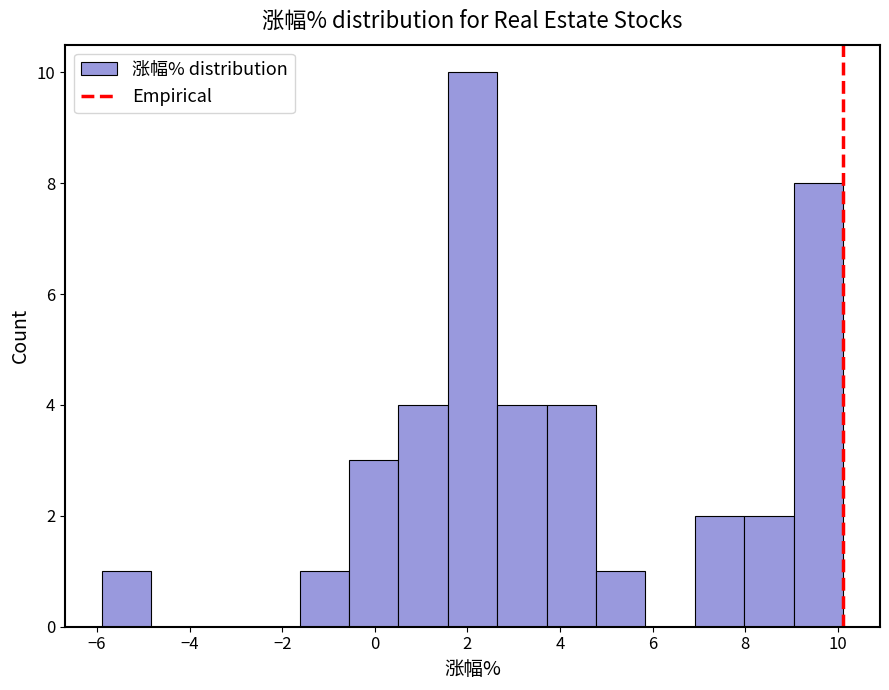

Reading left to right, list every bar in this chart as the range it spans on the x-axis followed by its height. Neither the bar edges nor the heights are printed on the chart, so give them approximately, as read against the axes.

-5.8 to -4.8: 1
-4.8 to -3.8: 0
-3.8 to -2.6: 0
-2.6 to -1.6: 0
-1.6 to -0.6: 1
-0.6 to 0.6: 3
0.6 to 1.6: 4
1.6 to 2.6: 10
2.6 to 3.8: 4
3.8 to 4.8: 4
4.8 to 5.8: 1
5.8 to 7.0: 0
7.0 to 8.0: 2
8.0 to 9.0: 2
9.0 to 10.2: 8